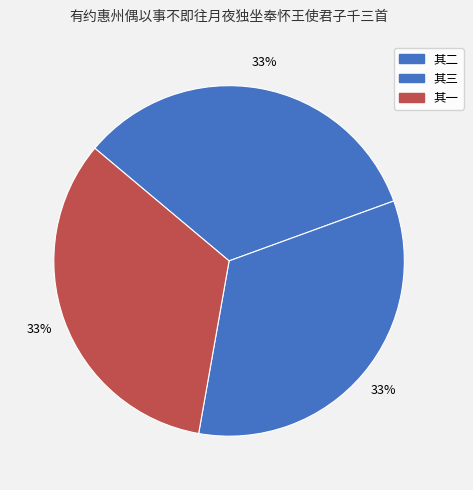

How many slices are in this pie chart?

3